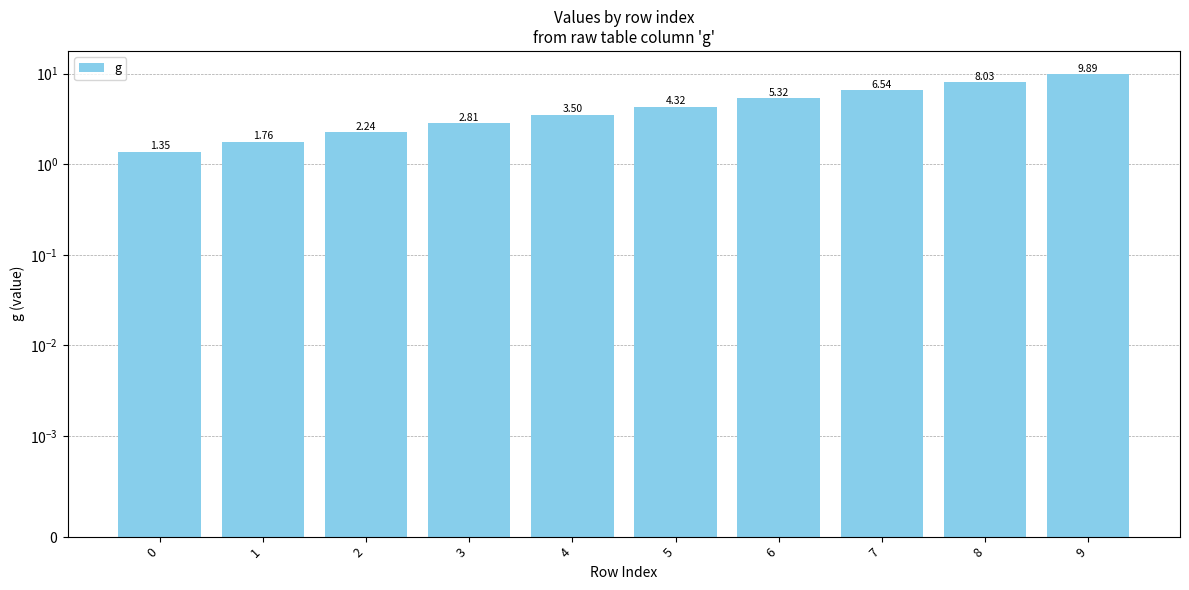

What is the average value?

4.6